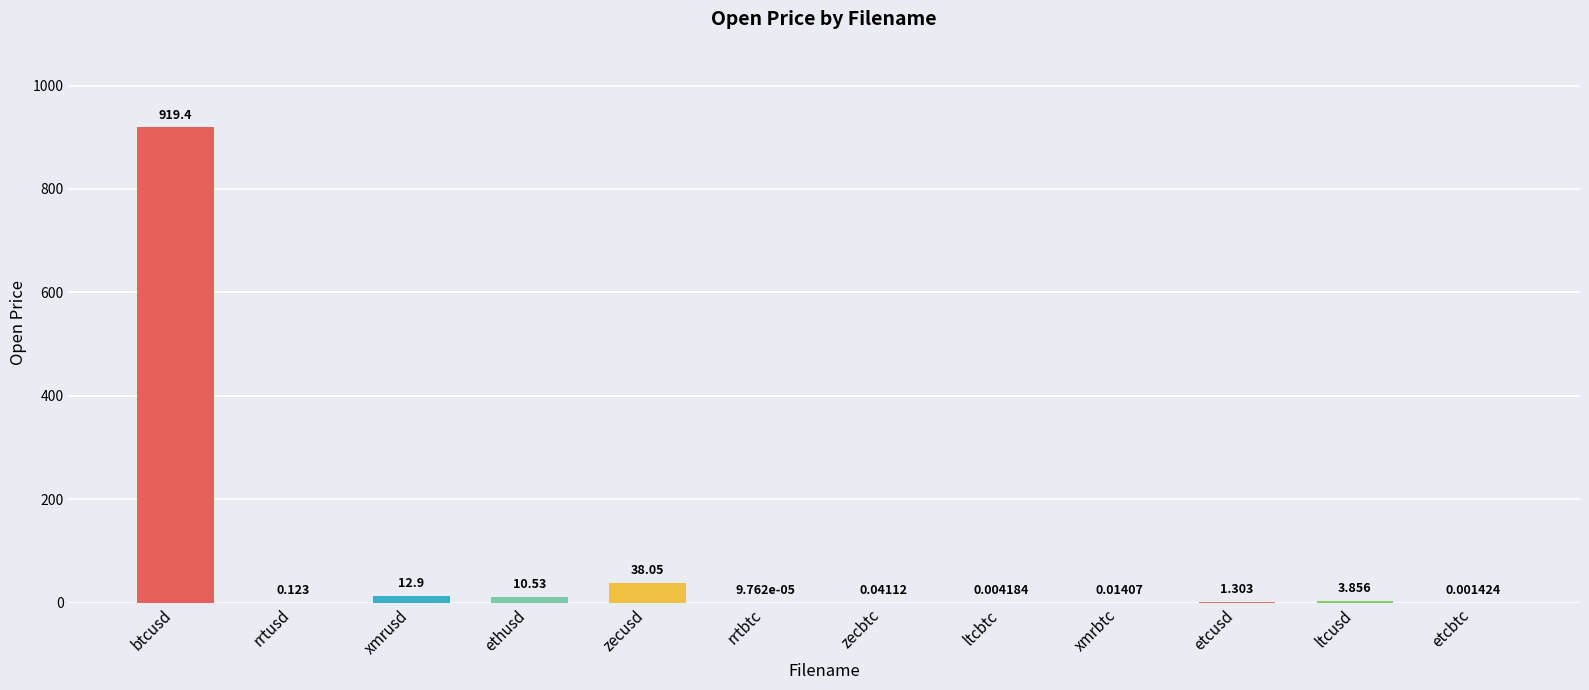

Where does the data first go above 1?

btcusd